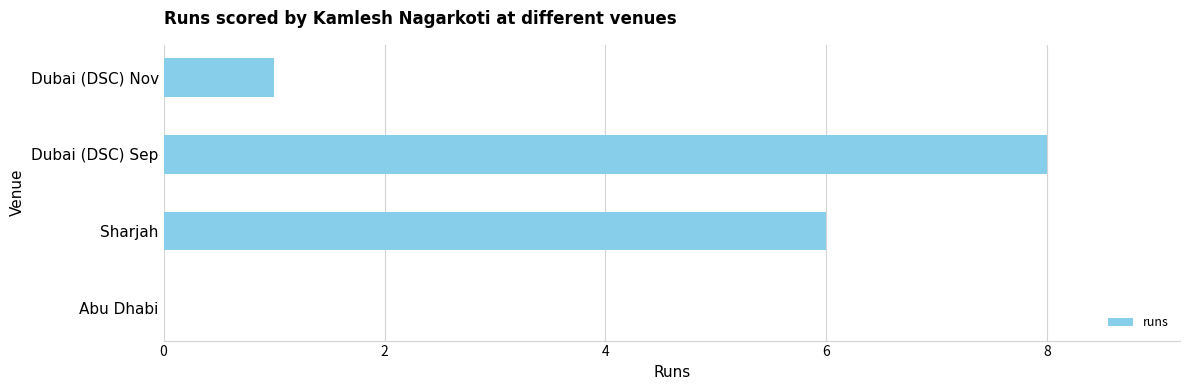

What is the ratio of the value at Sharjah to the value at Dubai (DSC) Nov?

6.0